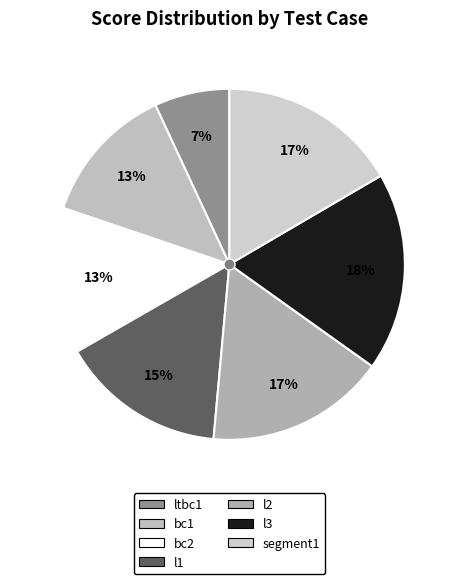

Is it true that bc1 is 7% of the pie?

False